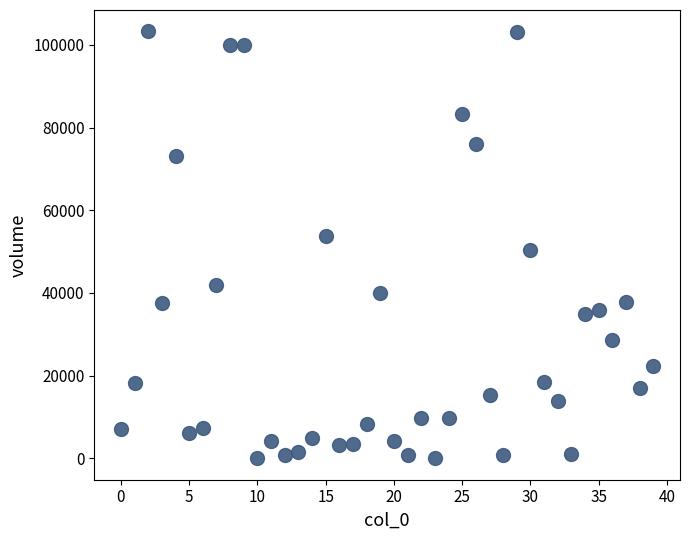

What is the range of Y values (max minus min)?

103256.2